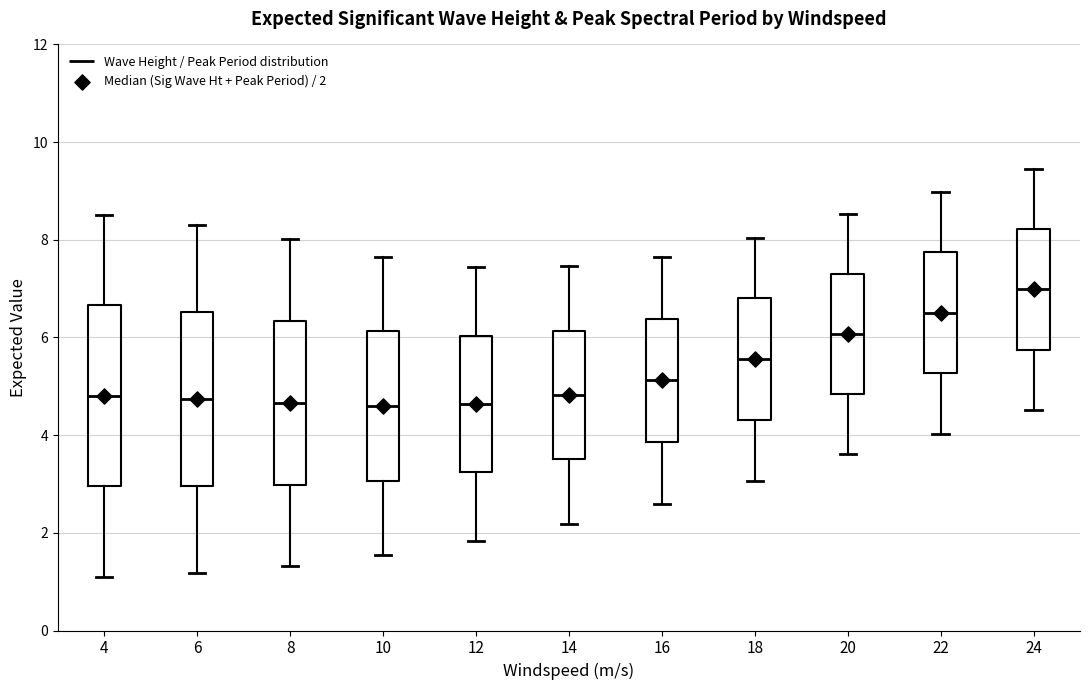

Reading left to right, transcribe this box plot: for each box, give where its median line is, the range the box spans, and where its two whiskers end, as read against the y-axis. The values are not printed on the chart, so give them approximately, as read against the axis.

4: median 4.8, box 3.0 to 6.6, whiskers 1.2 to 8.6
6: median 4.8, box 3.0 to 6.6, whiskers 1.2 to 8.4
8: median 4.6, box 3.0 to 6.4, whiskers 1.4 to 8.0
10: median 4.6, box 3.0 to 6.2, whiskers 1.6 to 7.6
12: median 4.6, box 3.2 to 6.0, whiskers 1.8 to 7.4
14: median 4.8, box 3.6 to 6.2, whiskers 2.2 to 7.4
16: median 5.2, box 3.8 to 6.4, whiskers 2.6 to 7.6
18: median 5.6, box 4.4 to 6.8, whiskers 3.0 to 8.0
20: median 6.0, box 4.8 to 7.2, whiskers 3.6 to 8.6
22: median 6.6, box 5.2 to 7.8, whiskers 4.0 to 9.0
24: median 7.0, box 5.8 to 8.2, whiskers 4.6 to 9.4